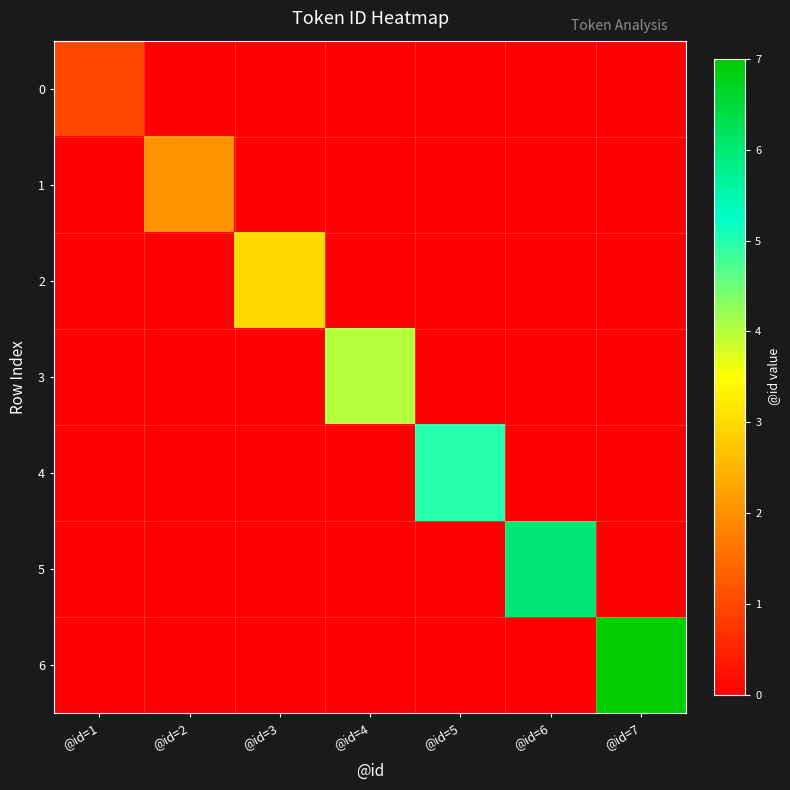

What is the difference between the highest and lowest values at @id=2?

2